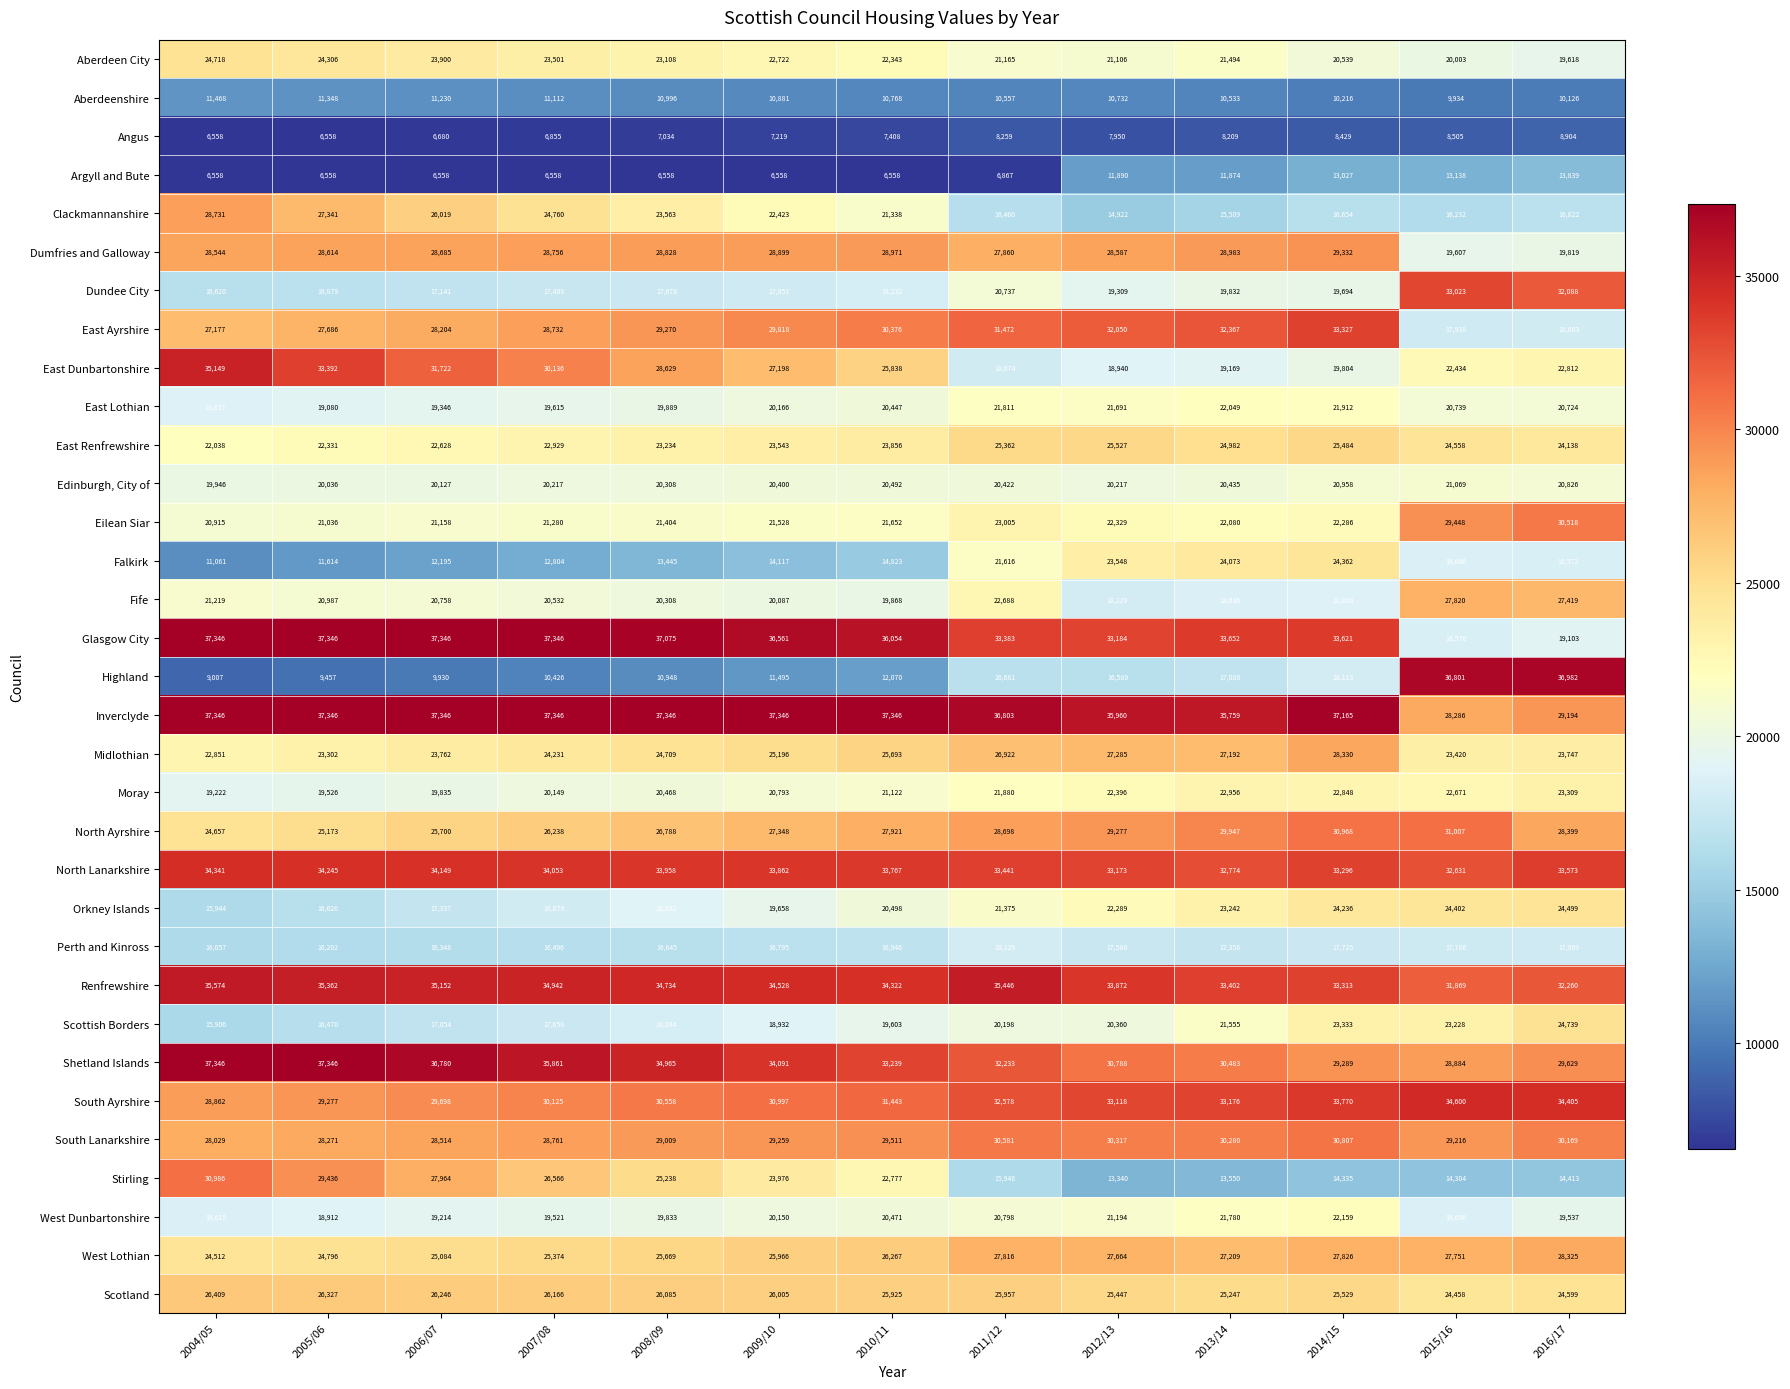

What is the minimum value shown in the chart?

6558